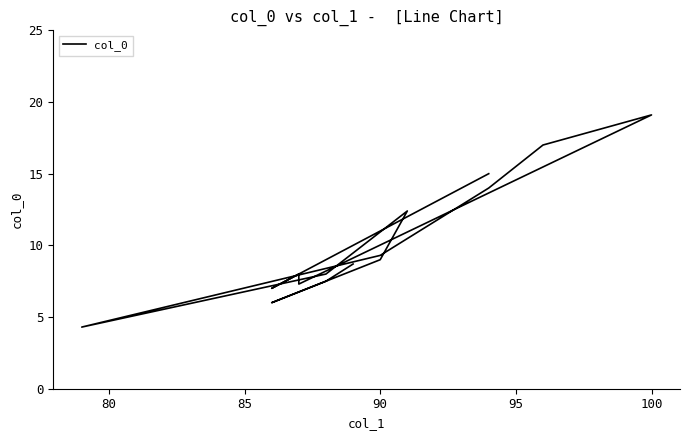

How many series are shown in this chart?

1